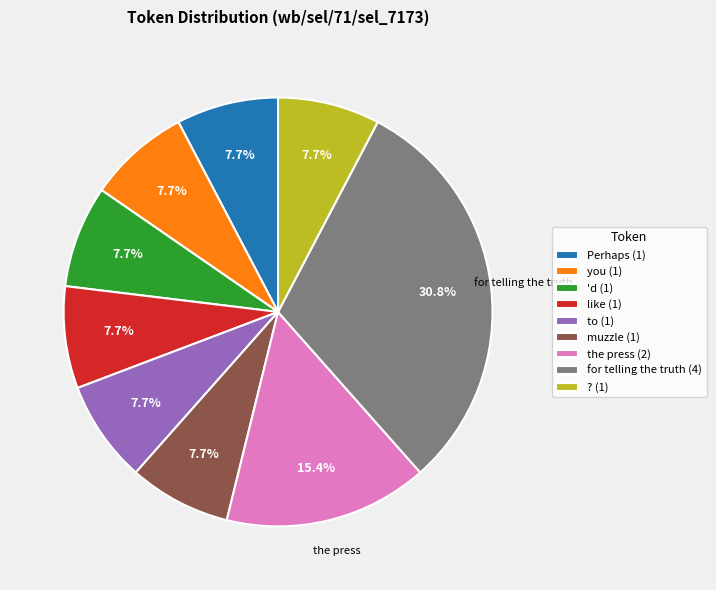

What is the ratio of the value at to to the value at like?

1.0